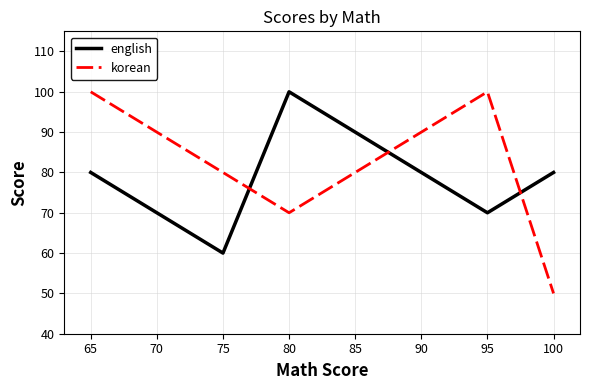

At which category is the sum across all series the highest?

65